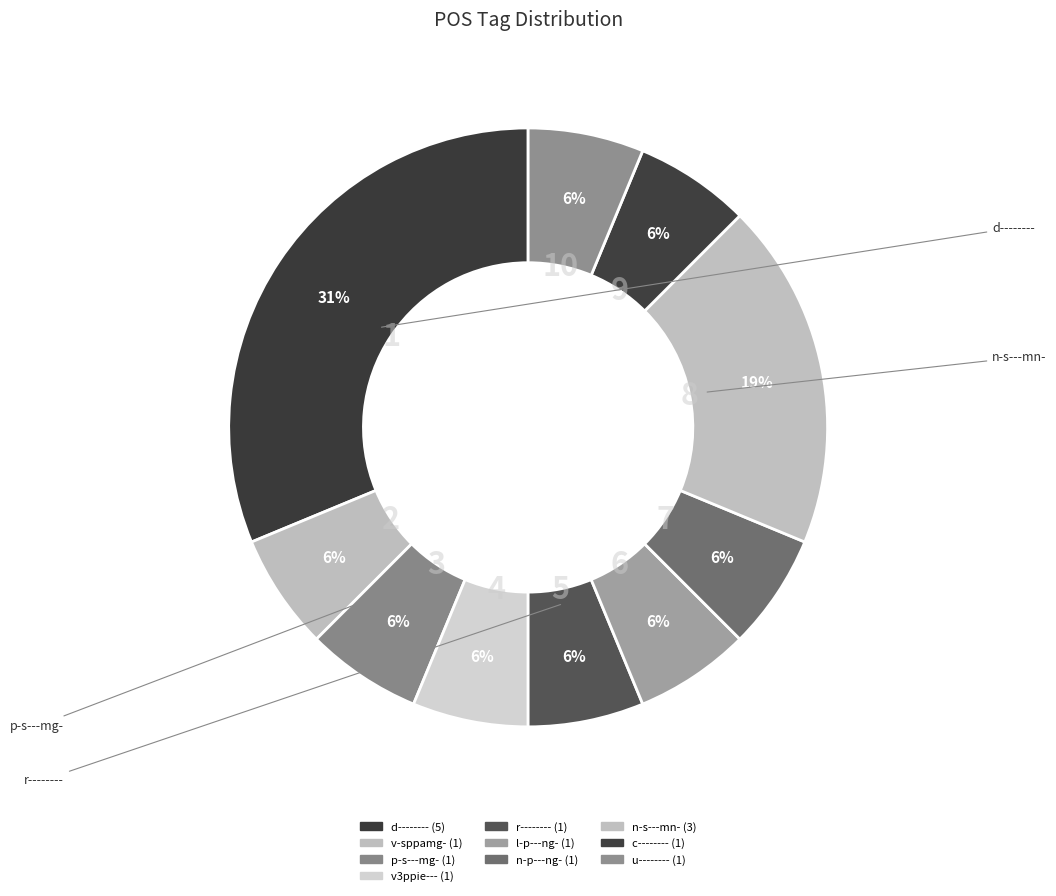

To the nearest percent, what portion does n-p---ng- represent?

6%